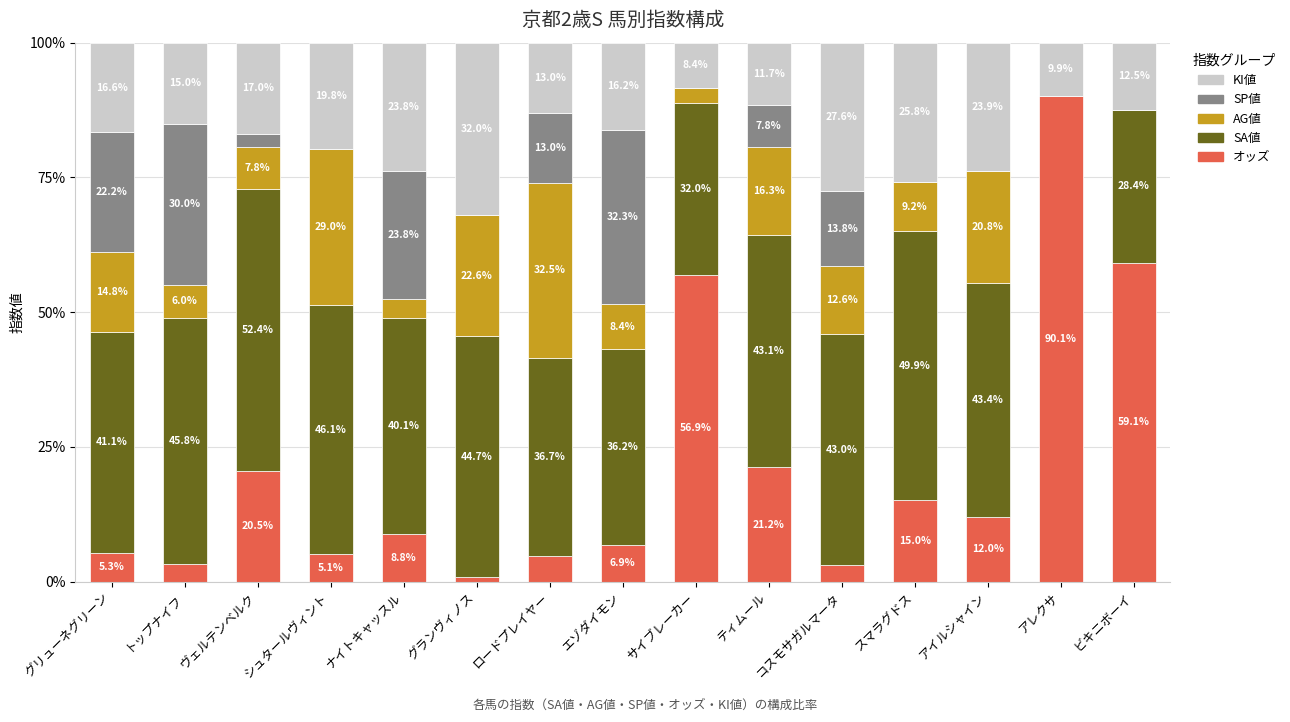

What is the sum of all オッズ values?

312.7